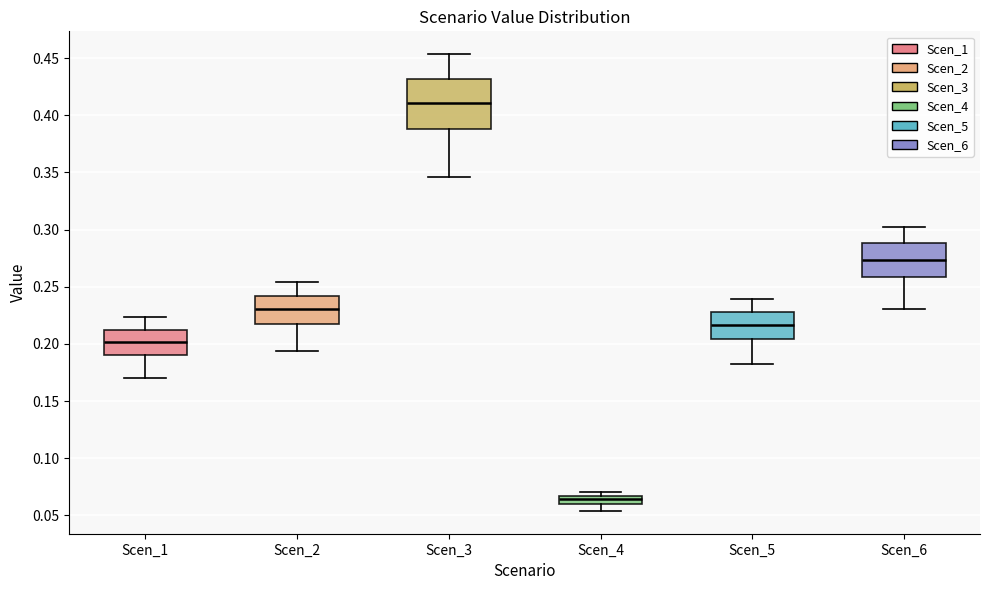

Comparing the boxes themselves (not the whiskers), which one is the tallest?

Scen_3